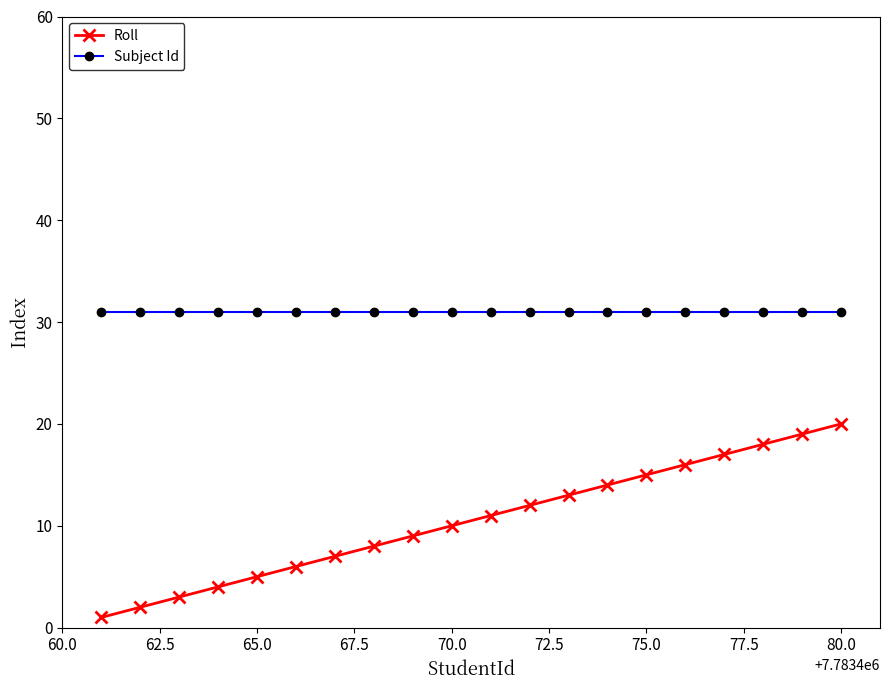

True or false: Subject Id and Roll intersect in this chart.

False